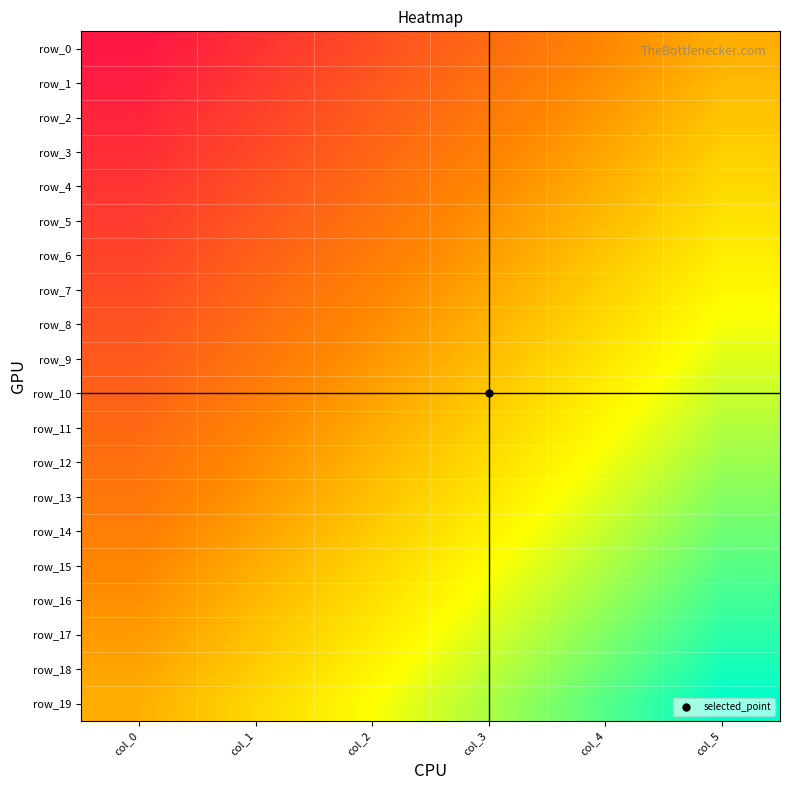

Rank the series by their maximum value, from highest to lowest.

row_0, row_1, row_2, row_3, row_4, row_5, row_6, row_7, row_8, row_9, row_10, row_11, row_12, row_13, row_14, row_15, row_16, row_17, row_18, row_19